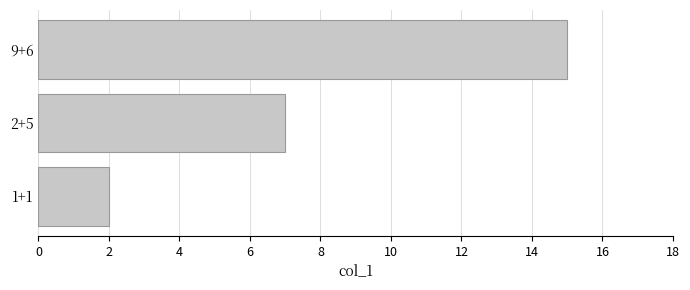

What is the difference between the maximum and minimum values?

13